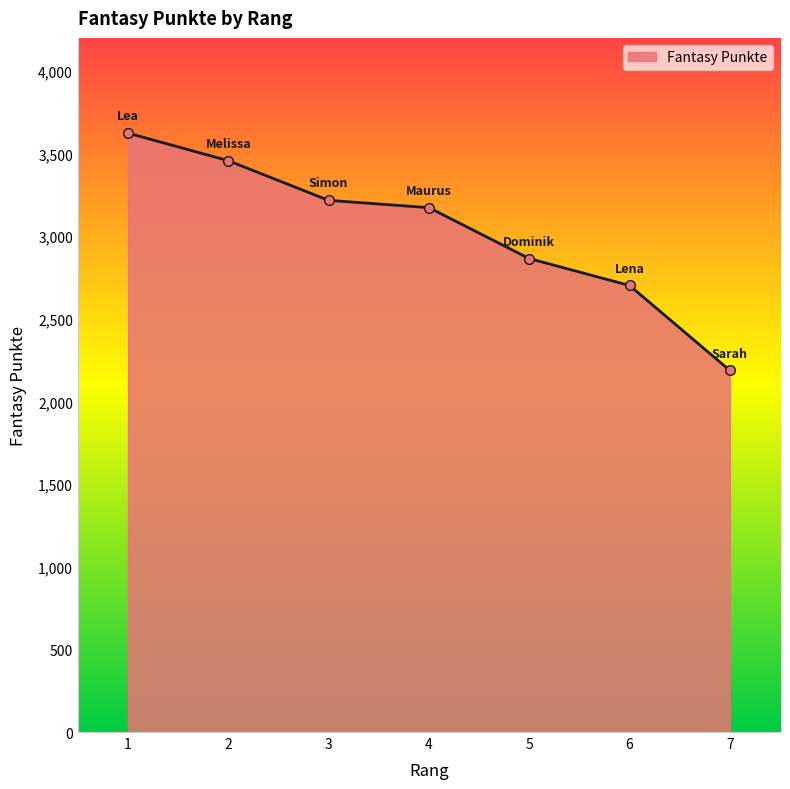

List the labels in order of value, smallest first.

7, 6, 5, 4, 3, 2, 1